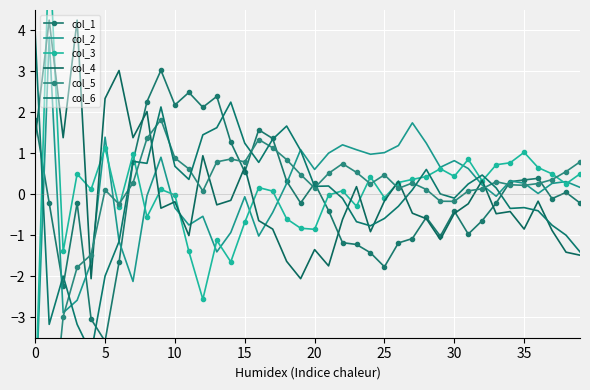

True or false: col_6 has more than 2 interior local peaks.

True